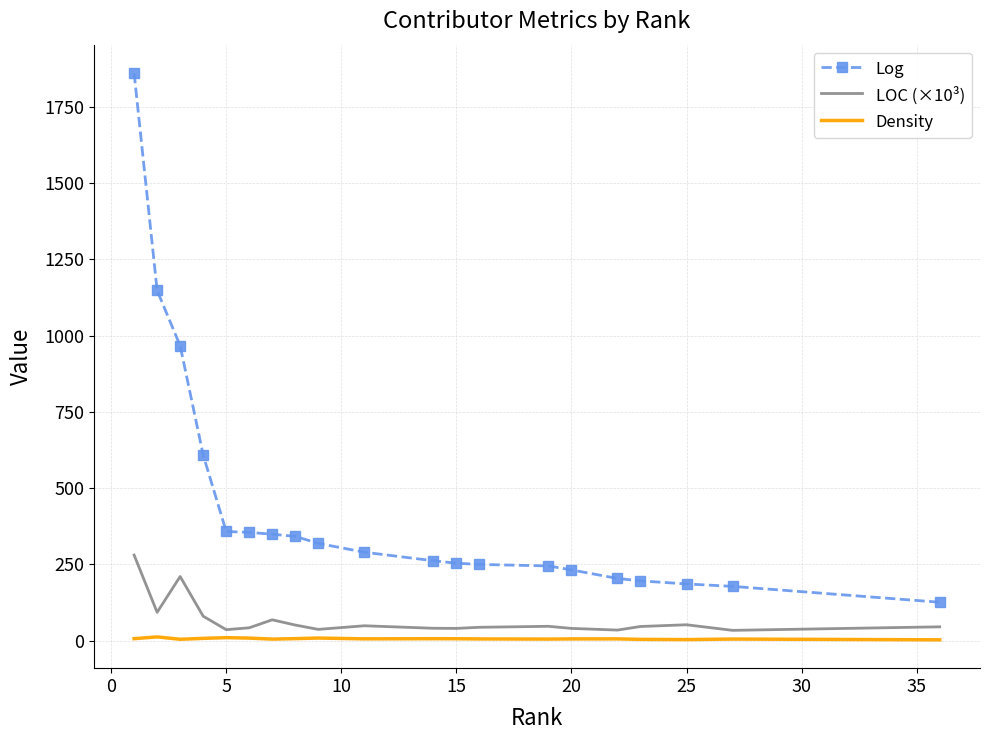

Rank the series by their maximum value, from highest to lowest.

Log, LOC (×10³), Density